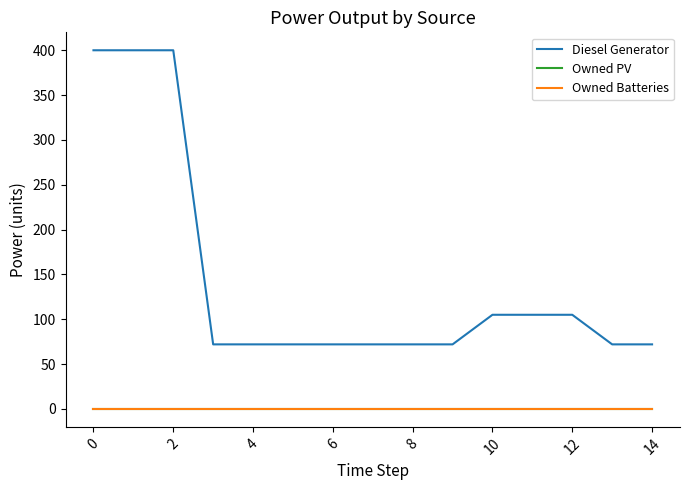

Is this an area chart (filled region under the line)?

No